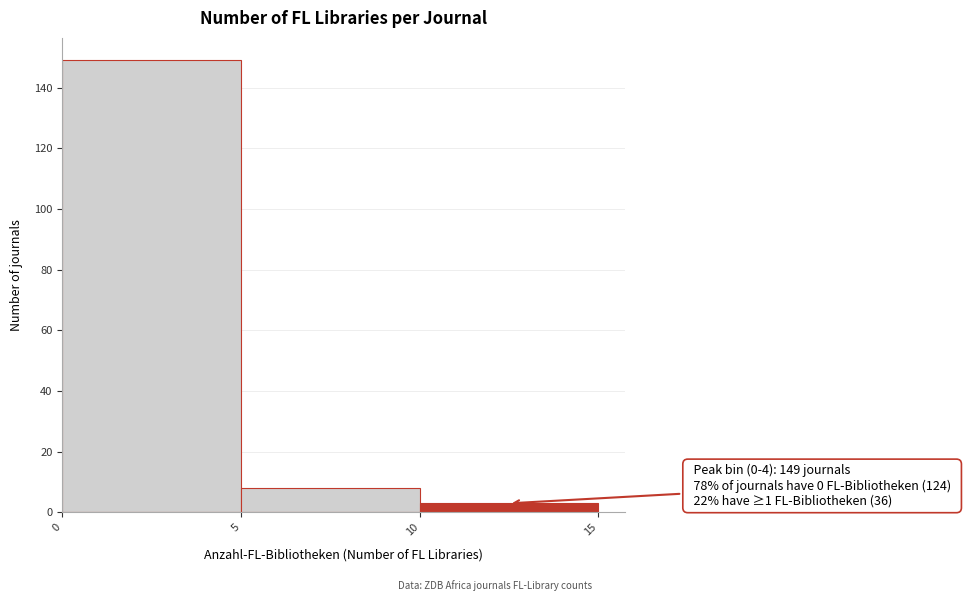

Over which range of the x-axis is the bar tallest?

0 to 5